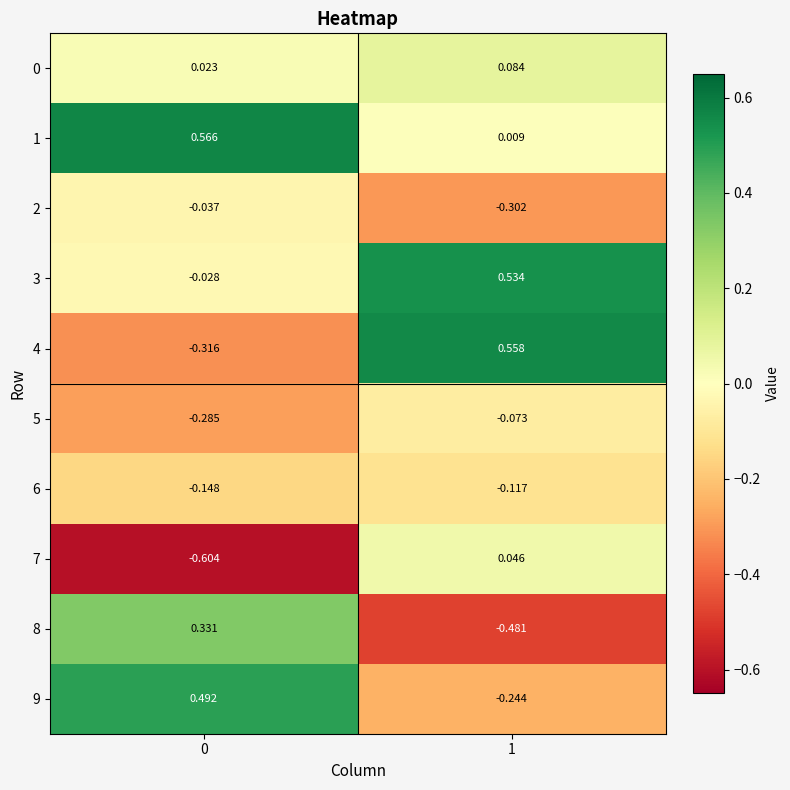

Is the value of 6 at 0 greater than the value of 8 at 1?

Yes